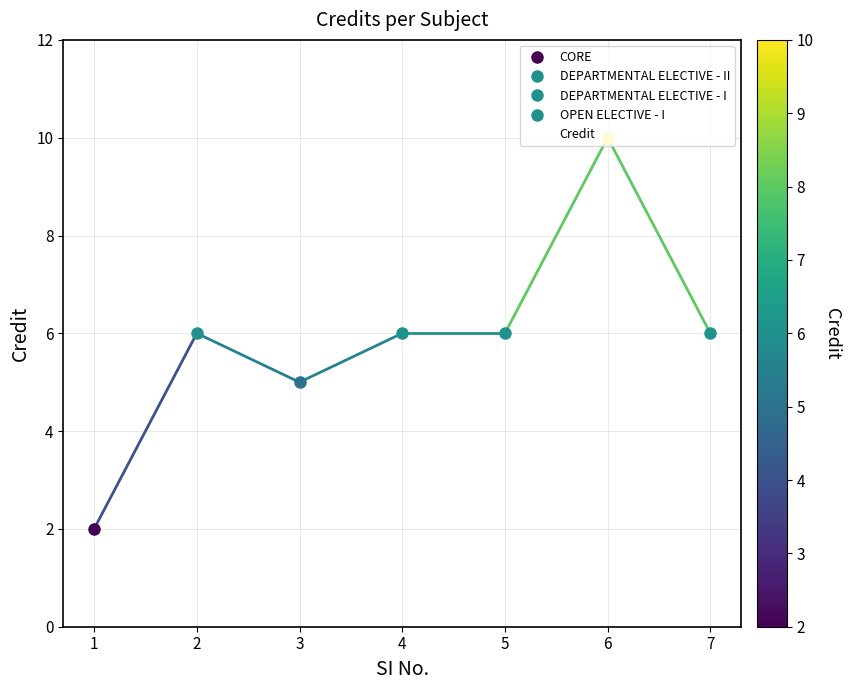

How many values are below 6?

2